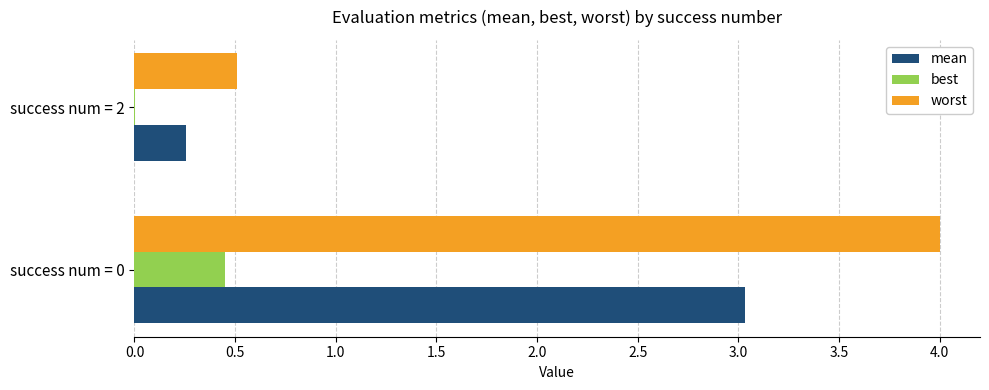

Which series changed the most between success num = 0 and success num = 2?

worst